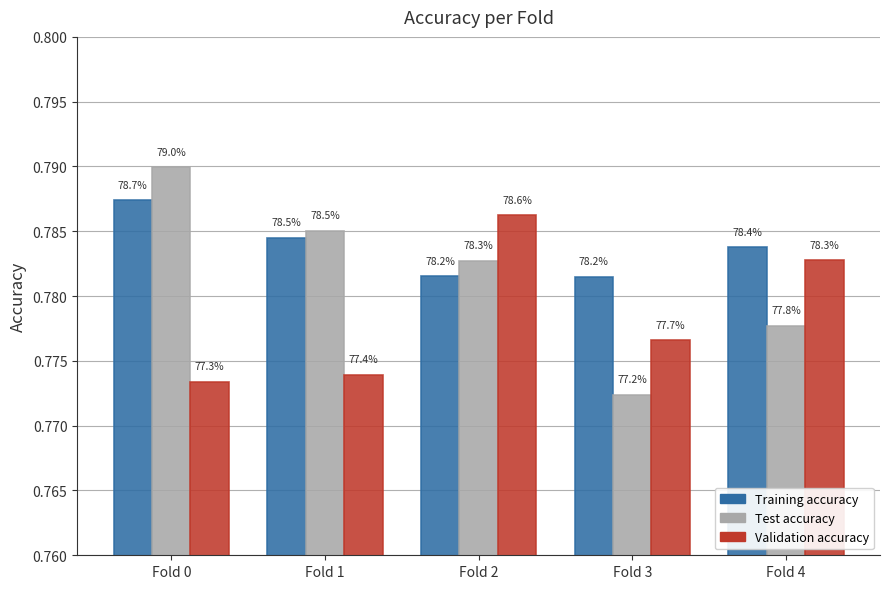

How many bars are there in total?

15